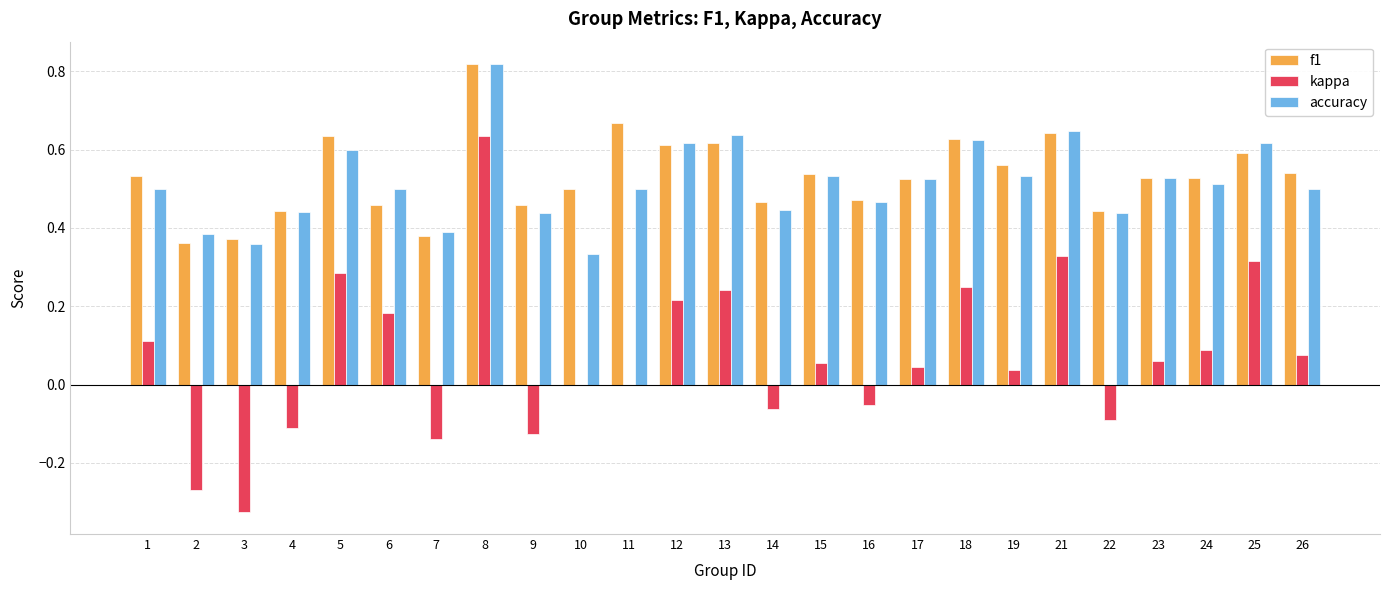

Which series changed the most between 2 and 8?

kappa